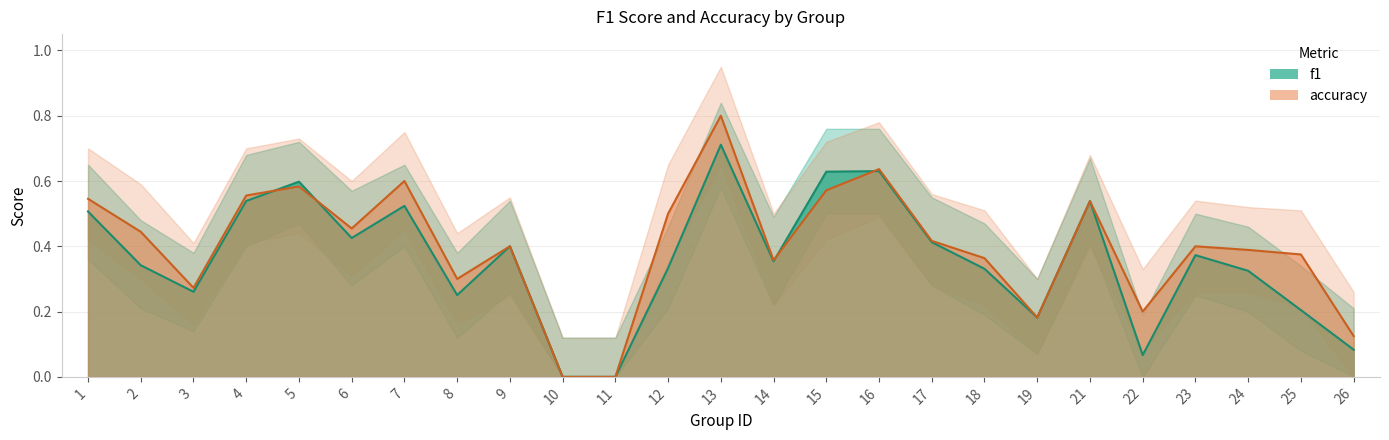

Reading right to left, what are all the values shown in this chart?

f1: 26=0.1	25=0.2	24=0.3	23=0.4	22=0.1	21=0.5	19=0.2	18=0.3	17=0.4	16=0.6	15=0.6	14=0.4	13=0.7	12=0.3	11=0.0	10=0.0	9=0.4	8=0.3	7=0.5	6=0.4	5=0.6	4=0.5	3=0.3	2=0.3	1=0.5
accuracy: 26=0.1	25=0.4	24=0.4	23=0.4	22=0.2	21=0.5	19=0.2	18=0.4	17=0.4	16=0.6	15=0.6	14=0.4	13=0.8	12=0.5	11=0.0	10=0.0	9=0.4	8=0.3	7=0.6	6=0.5	5=0.6	4=0.6	3=0.3	2=0.4	1=0.5